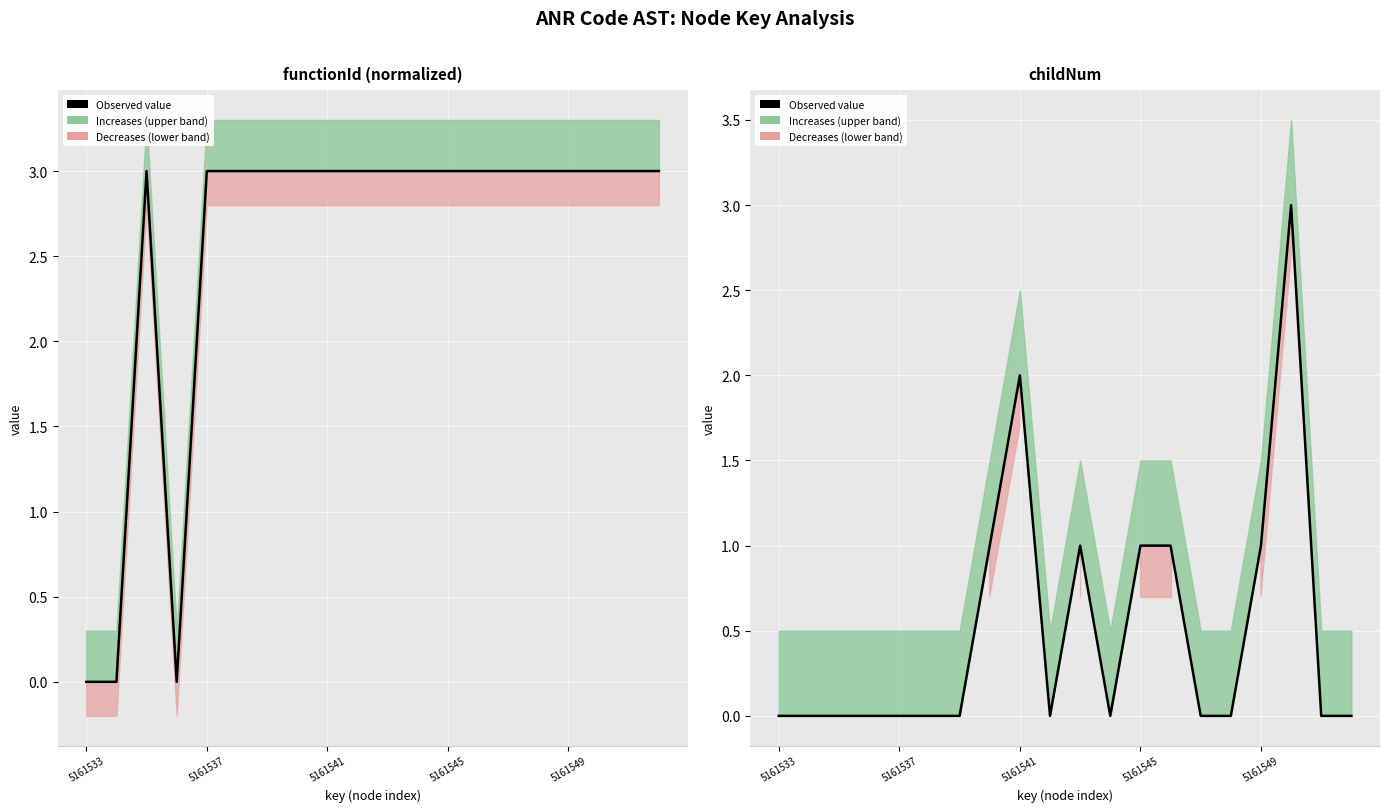

Between 6 and 13, which is larger?

13